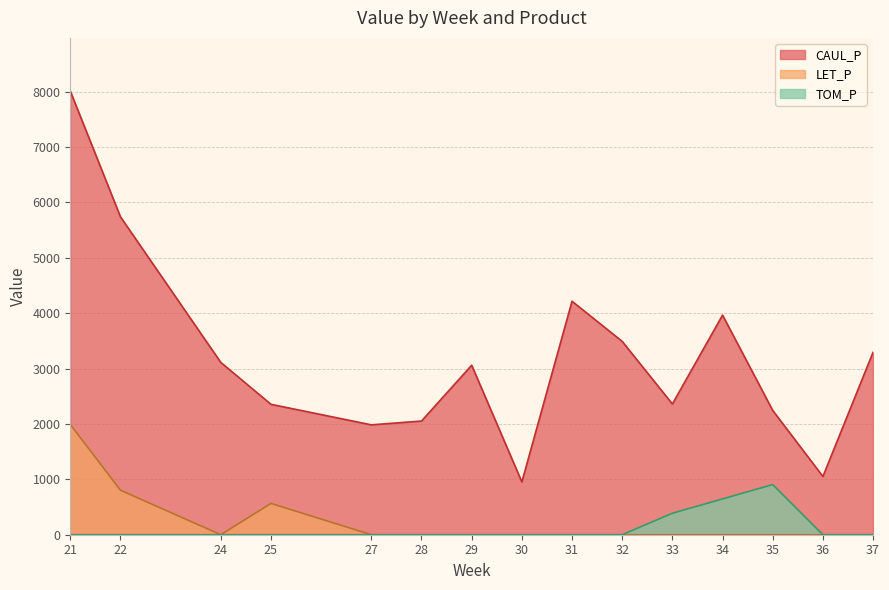

True or false: TOM_P and LET_P intersect in this chart.

False